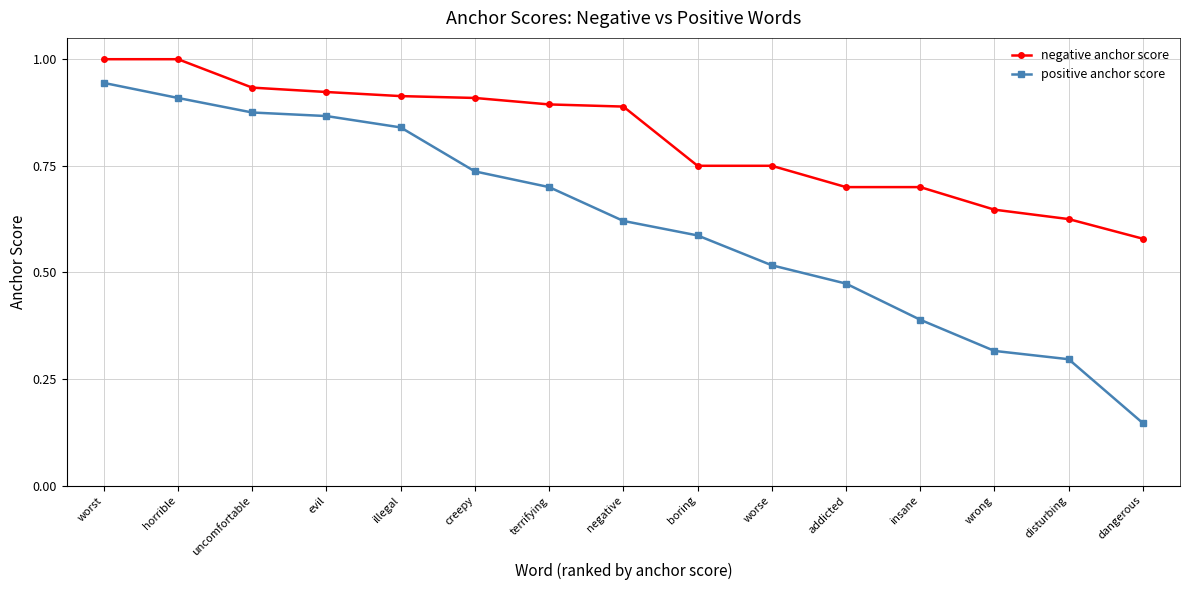

True or false: positive anchor score has more than 2 points higher than both neighbors.

False